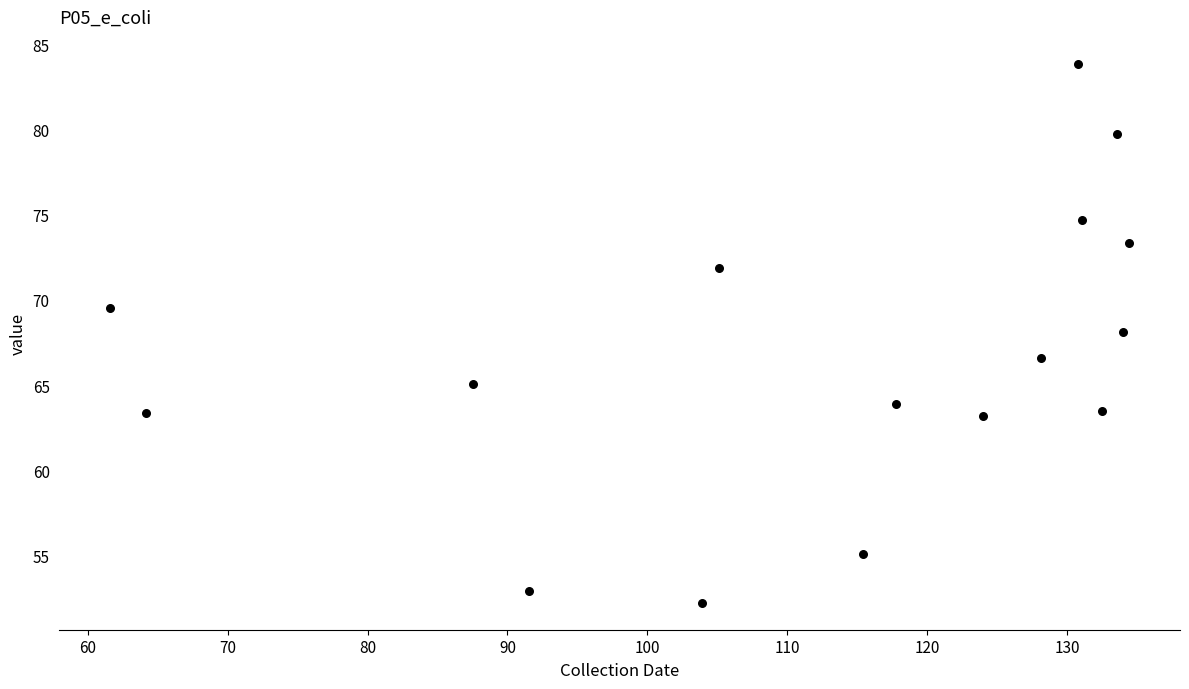

What is the range of X values (max minus min)?

72.8